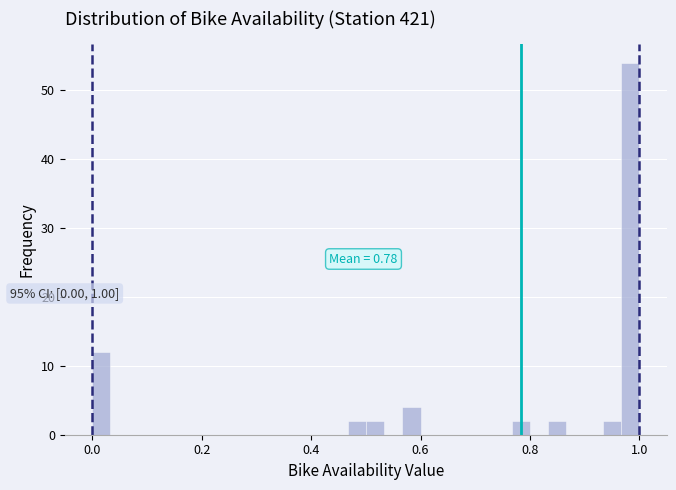

Around what value on the x-axis is the tallest bar? Give the approximate position of its centre, as read against the axis.

0.98